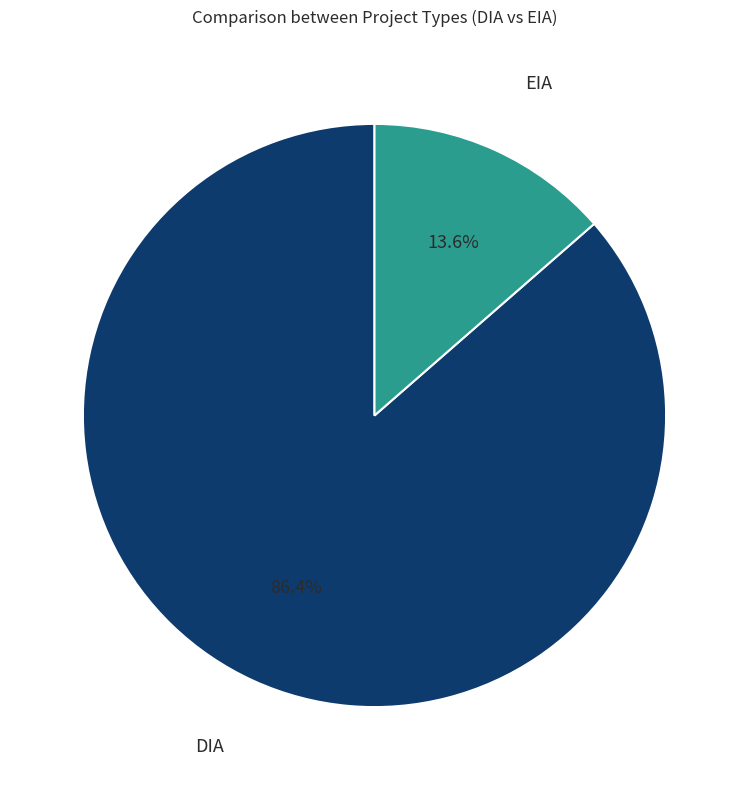

Rank the categories by value from highest to lowest.

DIA, EIA